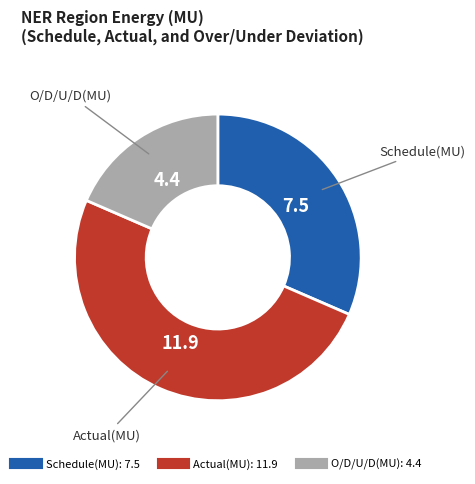

How many slices are in this pie chart?

3